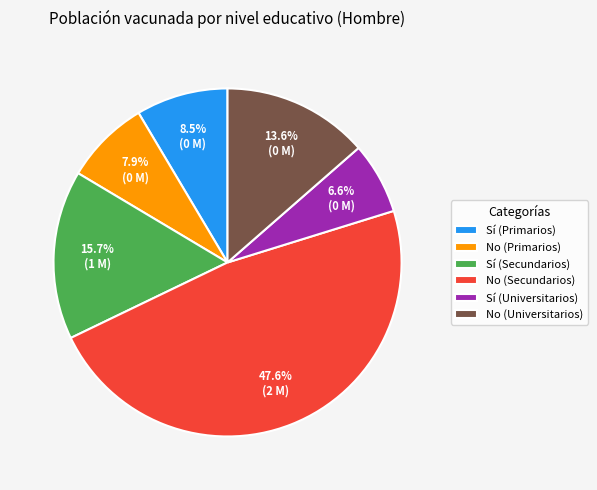

Do Sí (Universitarios) and Sí (Secundarios) together represent more than half of the pie?

No